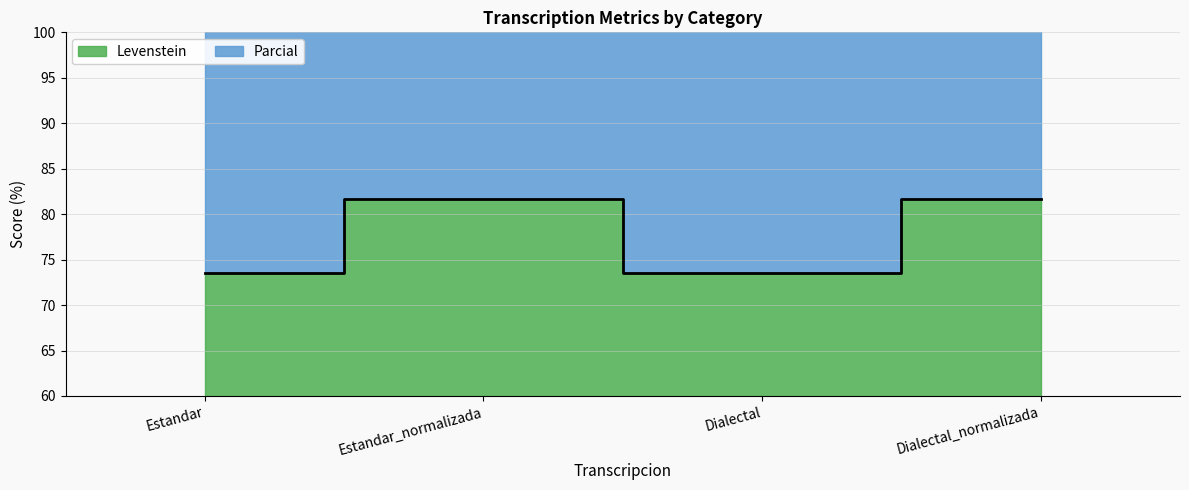

What is the difference between the highest and lowest values at Dialectal_normalizada?

96.3